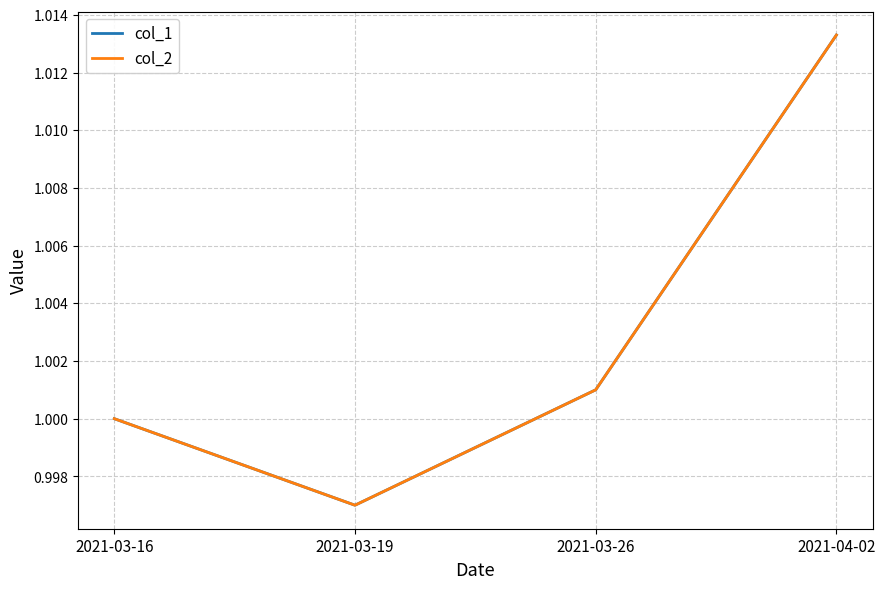

What is the sum of all col_1 values?

4.0